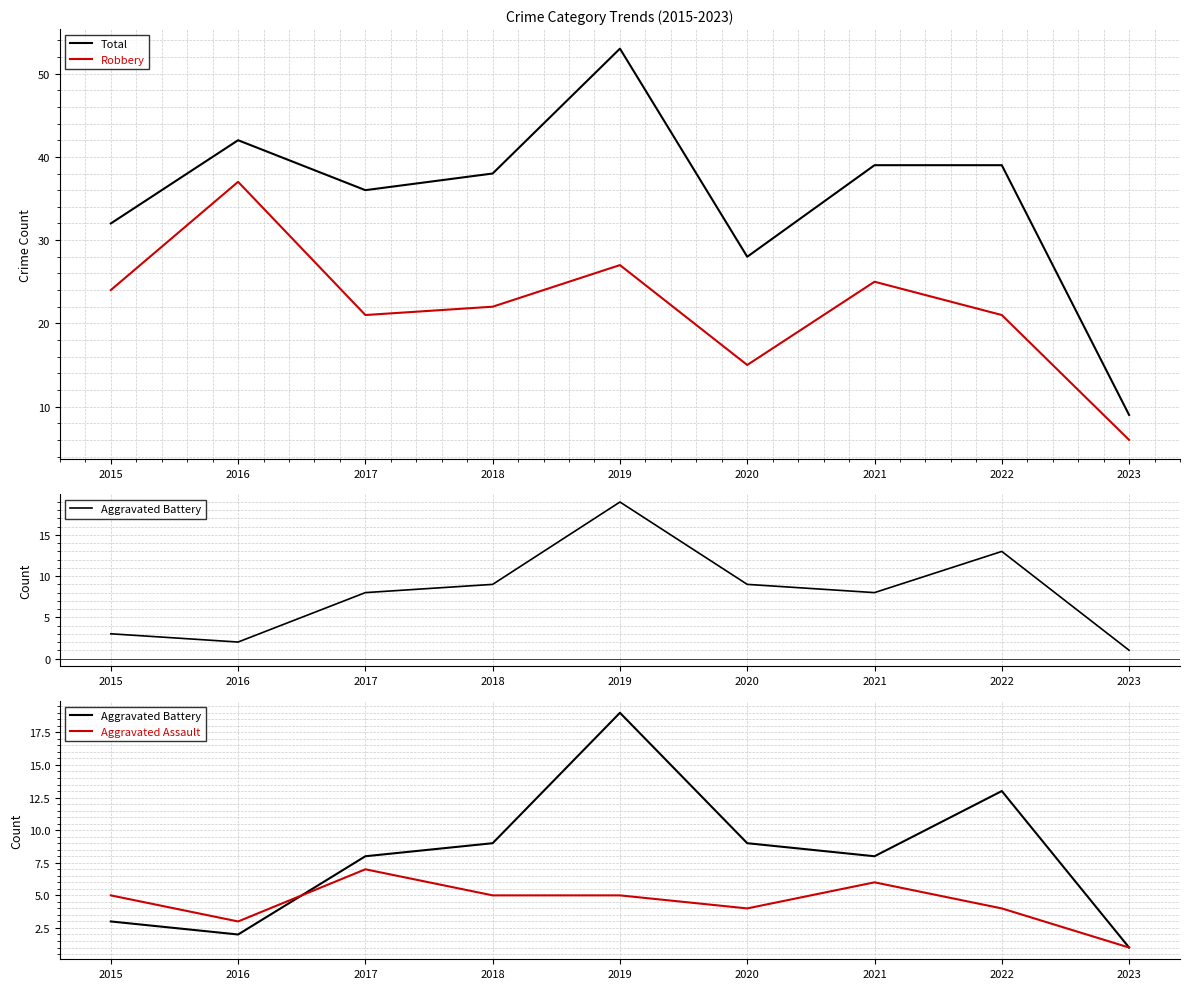

Is the value of Robbery at 2017 greater than the value of Total at 2020?

No